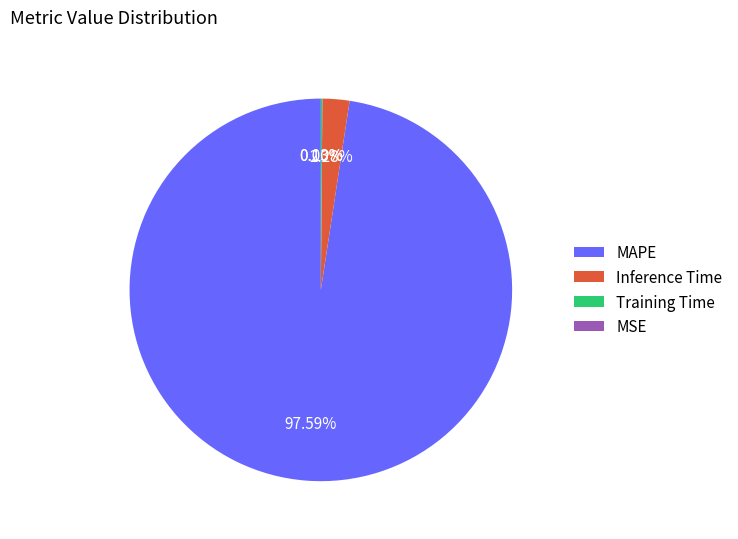

Which slice is the largest?

MAPE